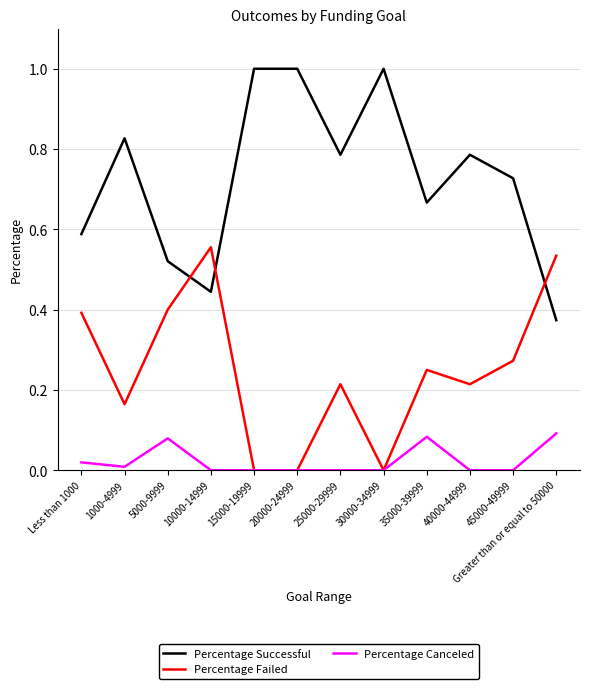

What is the greatest value displayed?

1.0